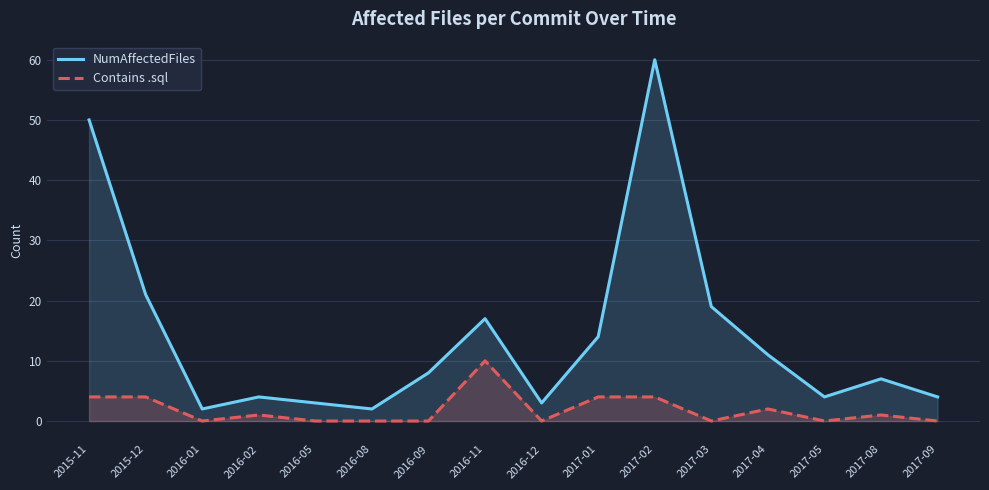

What is the label of the 6th point from the right?

2017-02